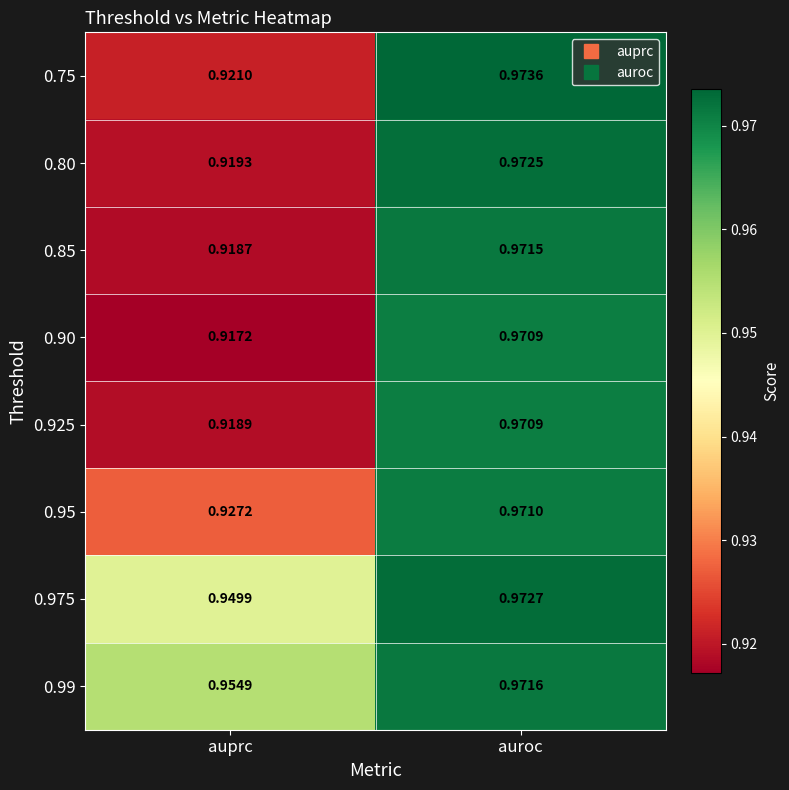

Rank the categories by 0.80 value from highest to lowest.

auroc, auprc